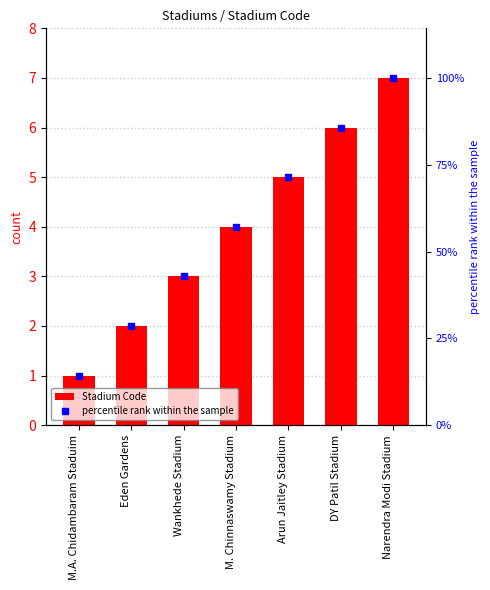

At which category is the sum across all series the highest?

Narendra Modi Stadium